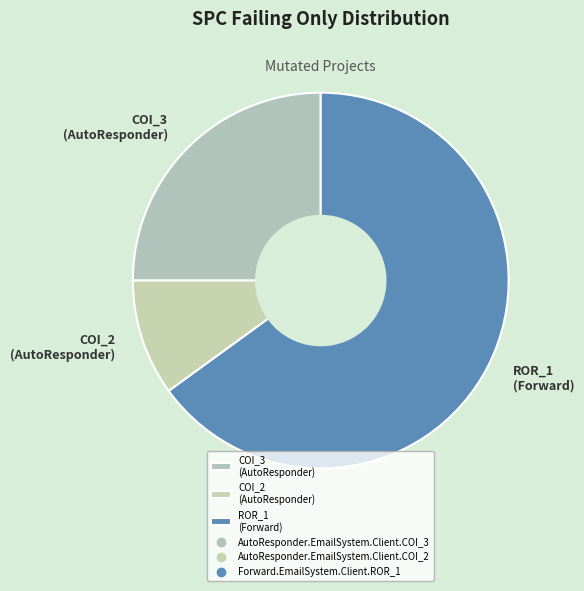

Do COI_3 (AutoResponder) and COI_2 (AutoResponder) together represent more than half of the pie?

No